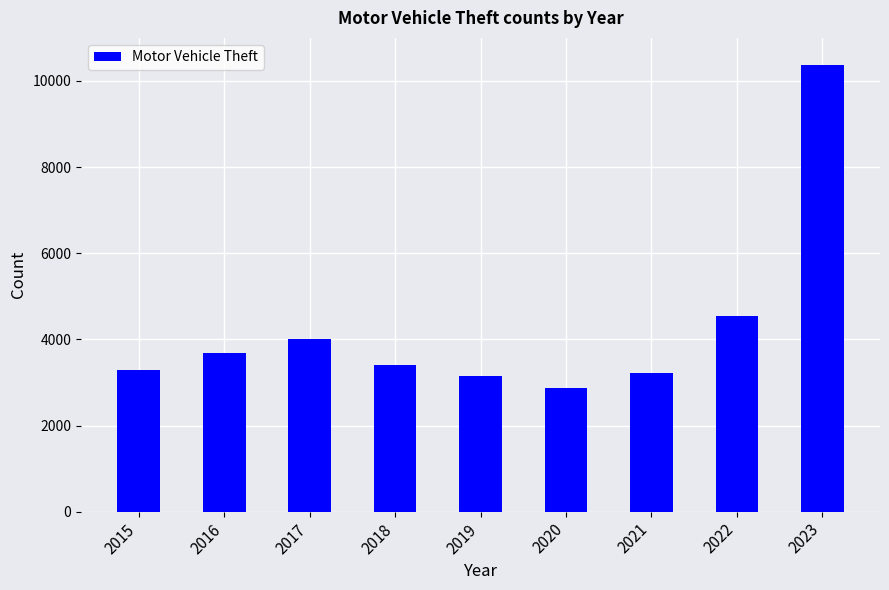

Reading left to right, transcribe all the data shown in this chart.

3296	3684	4001	3415	3147	2878	3229	4532	10373